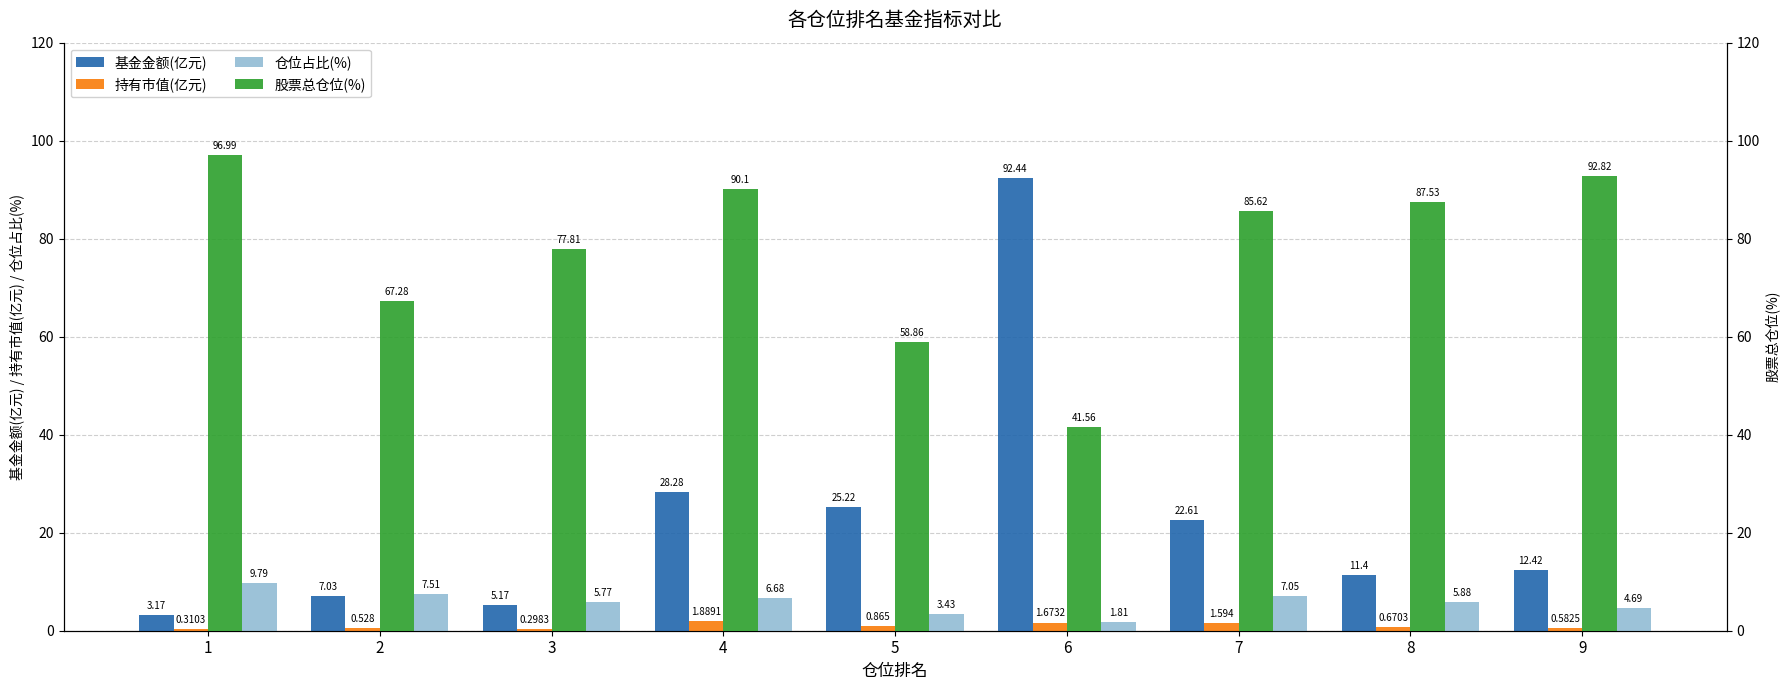

How many data points in 仓位占比(%) are above 5?

6